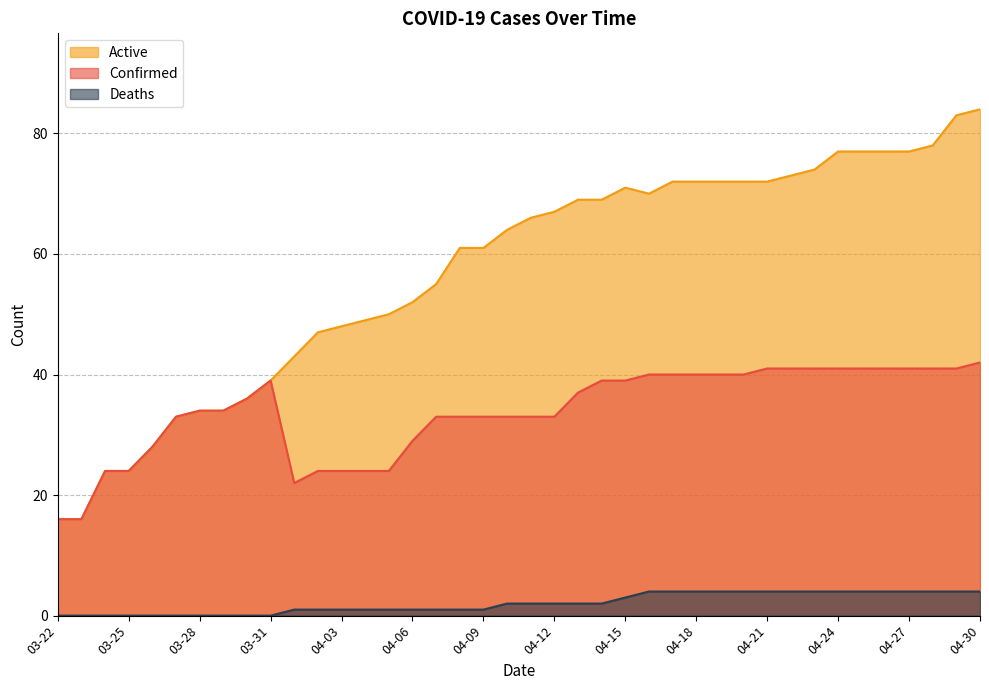

What is the difference between the highest and lowest values at 03-25?

24